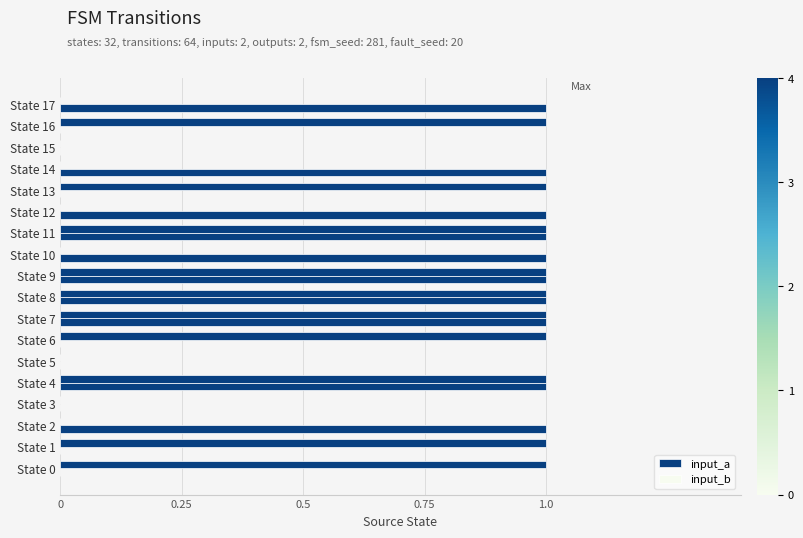

What is the value of the input_b bar at the 12th from the left?

1